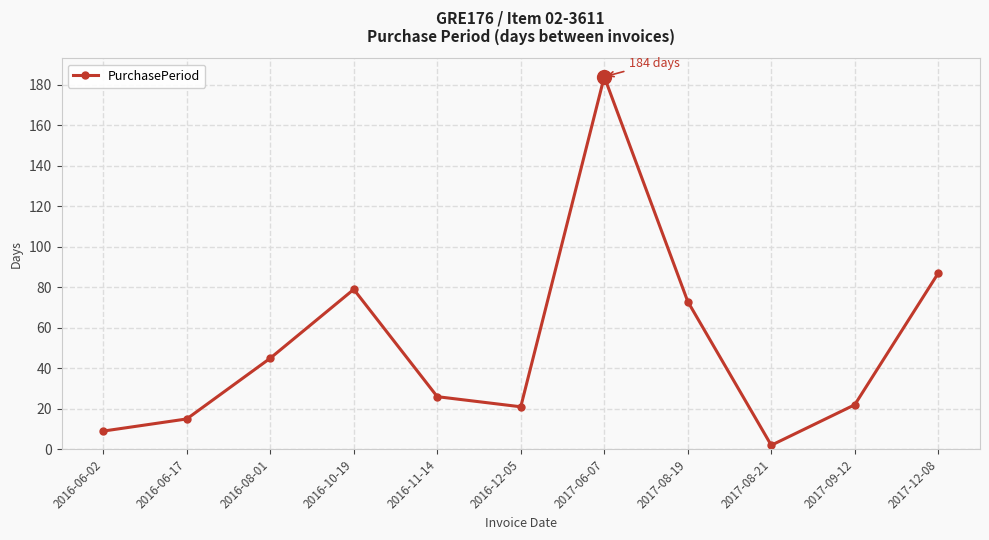

Is it true that the value at 2017-09-12 is 22?

True